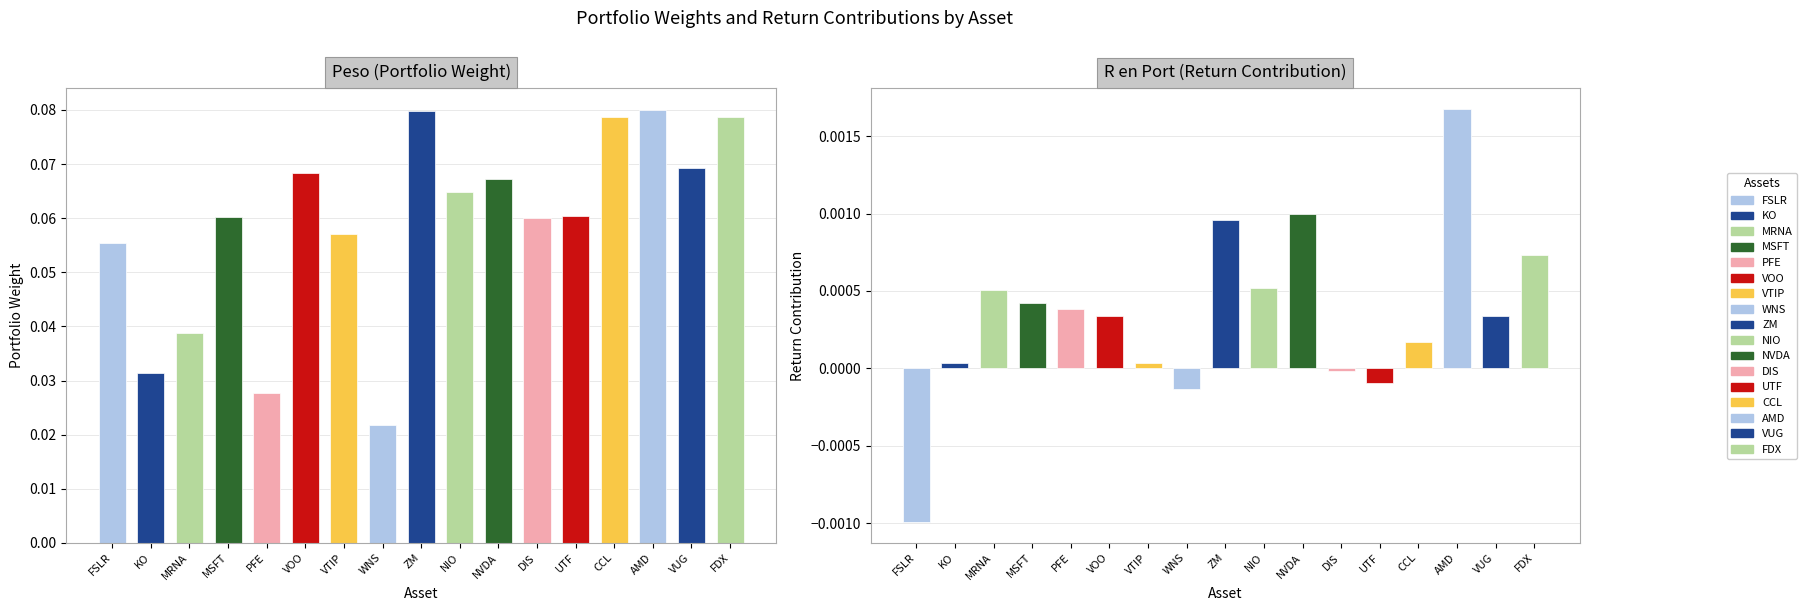

What is the sum of all Peso values?

1.0